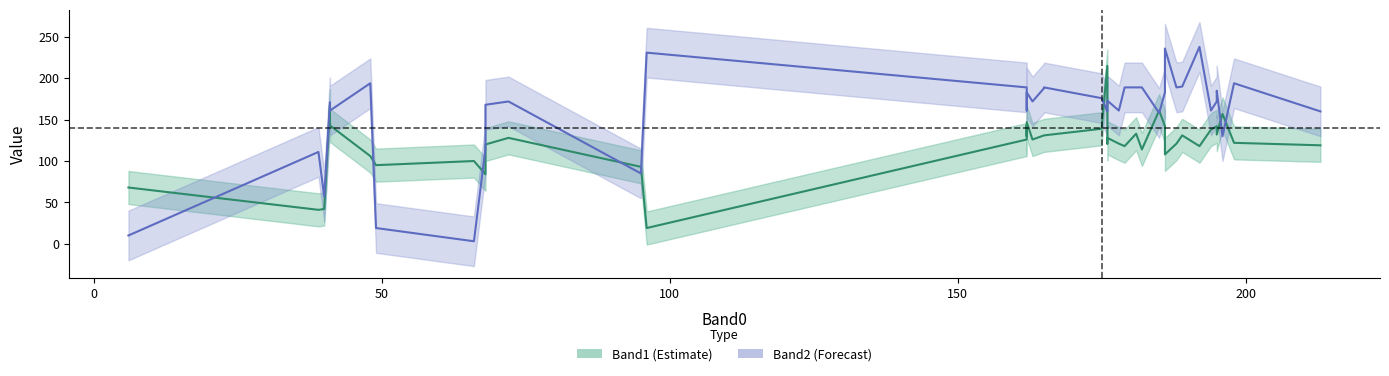

What is the sum of all Band2 values?

6362